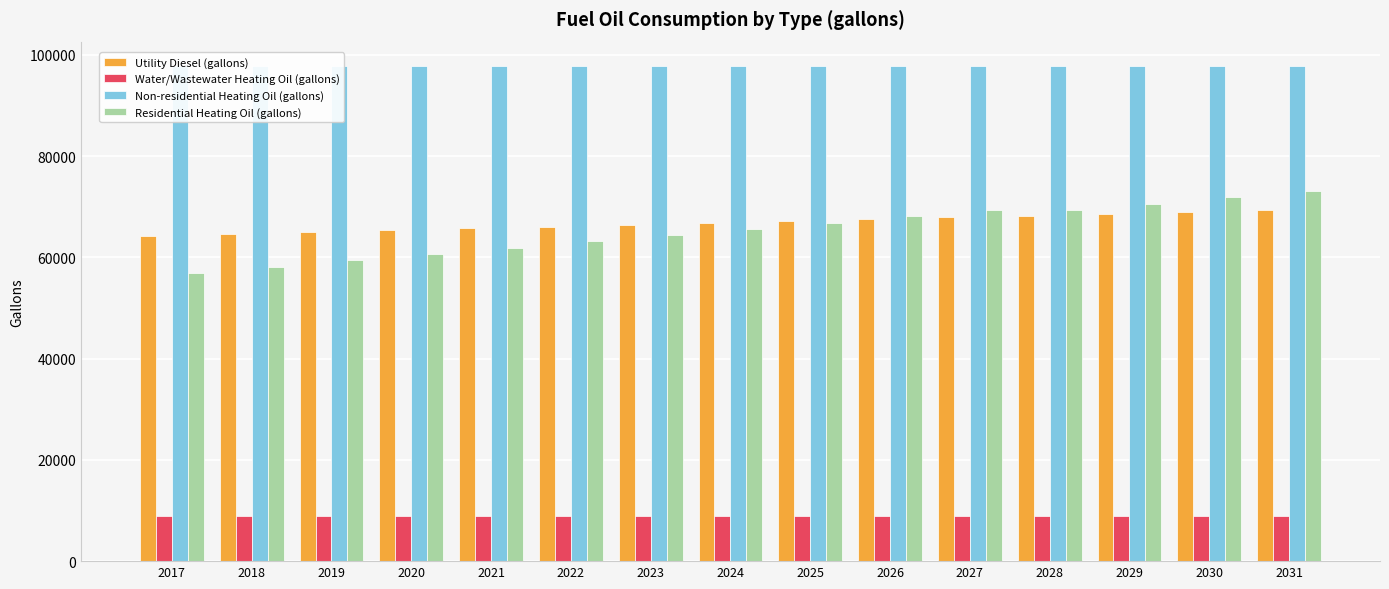

List the labels in order of Residential Heating Oil (gallons) value, smallest first.

2017, 2018, 2019, 2020, 2021, 2022, 2023, 2024, 2025, 2026, 2027, 2028, 2029, 2030, 2031